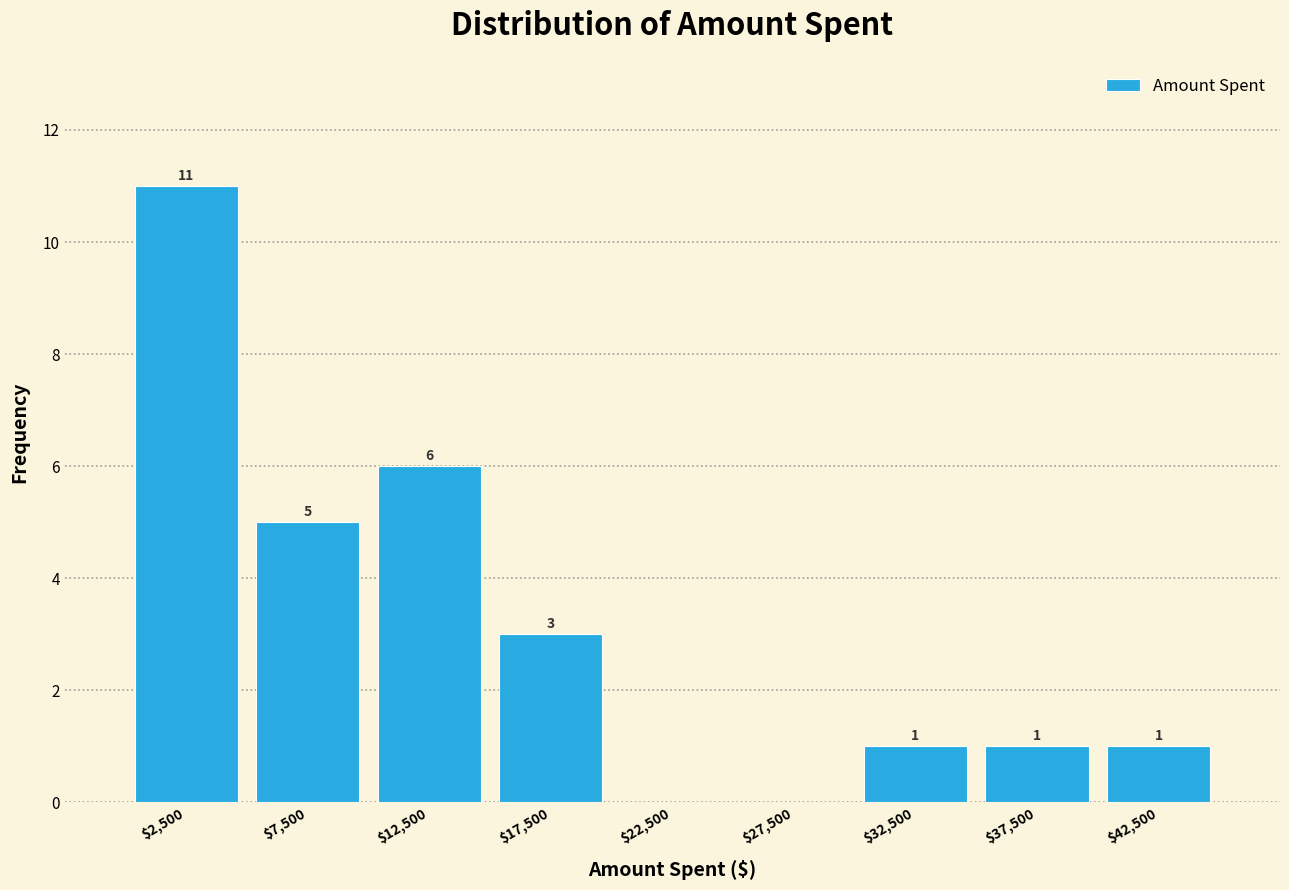

Over which range of the x-axis is the bar tallest?

0 to 5000